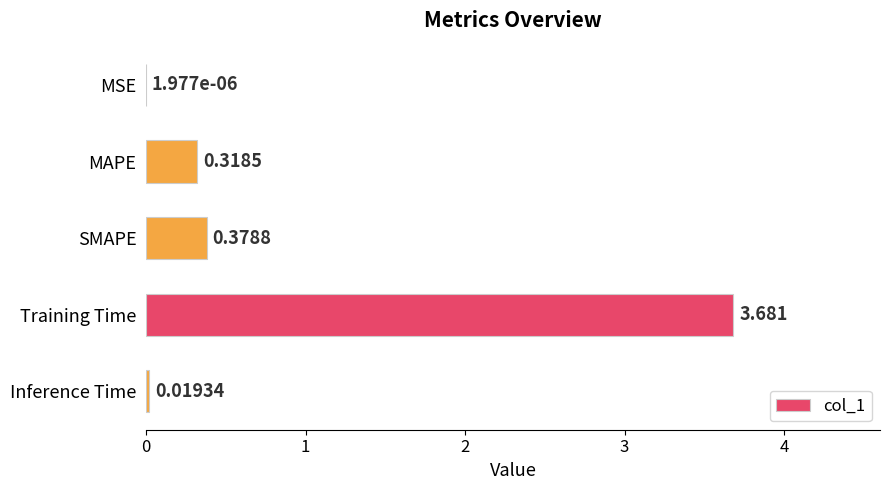

At which category does the chart reach its peak across all series?

Training Time